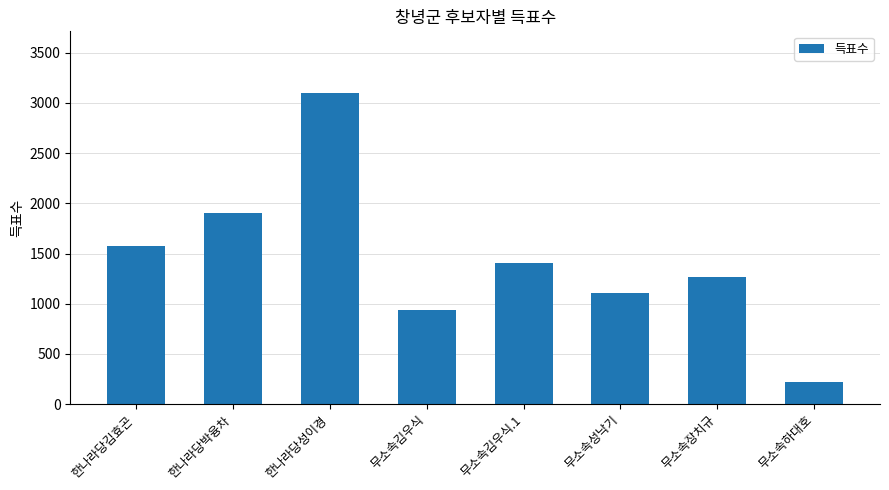

Reading left to right, extract all data points from this chart.

1571	1905	3094	939	1401	1103	1269	217